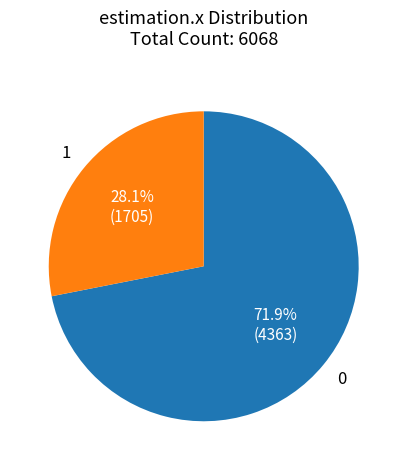

Rank the categories by value from lowest to highest.

1, 0